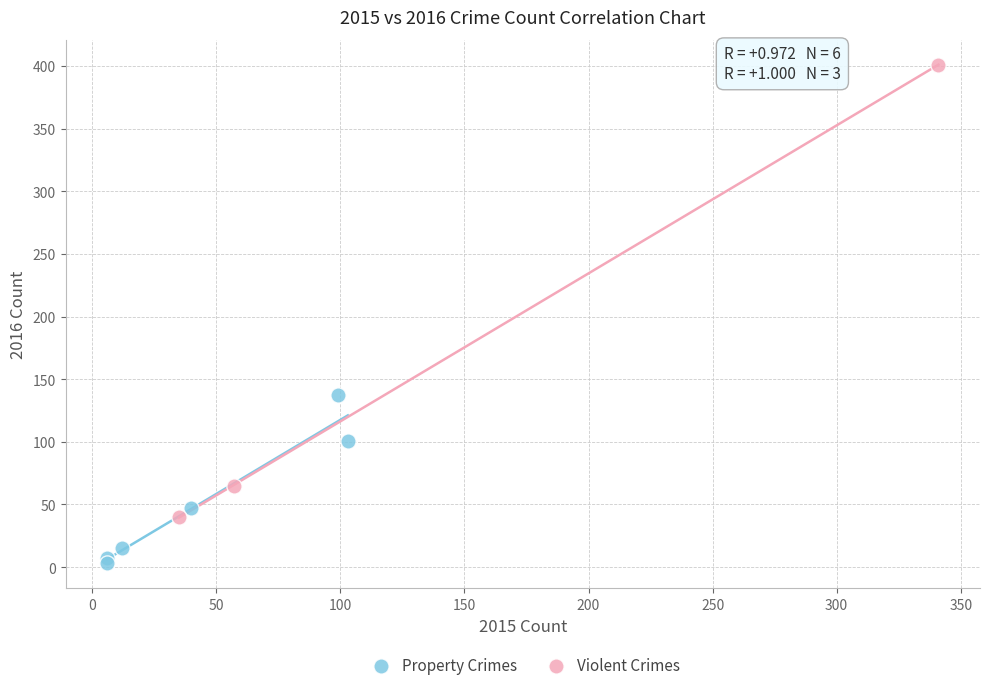

Which series has the largest Y range (max minus min)?

Violent Crimes